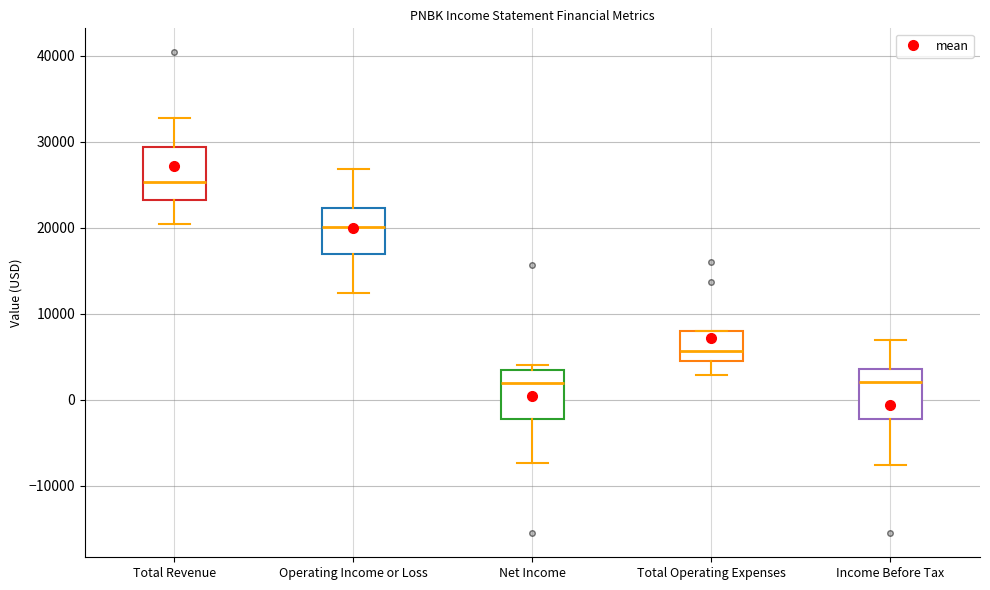

Which box's median line is the highest?

Total Revenue